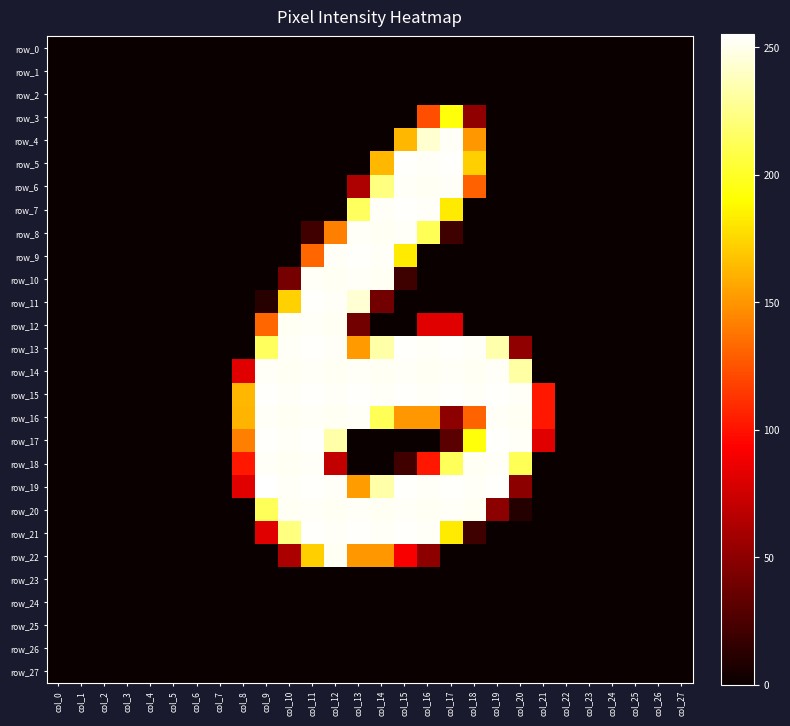

What is the difference between the maximum and minimum values in the row_12 series?

253